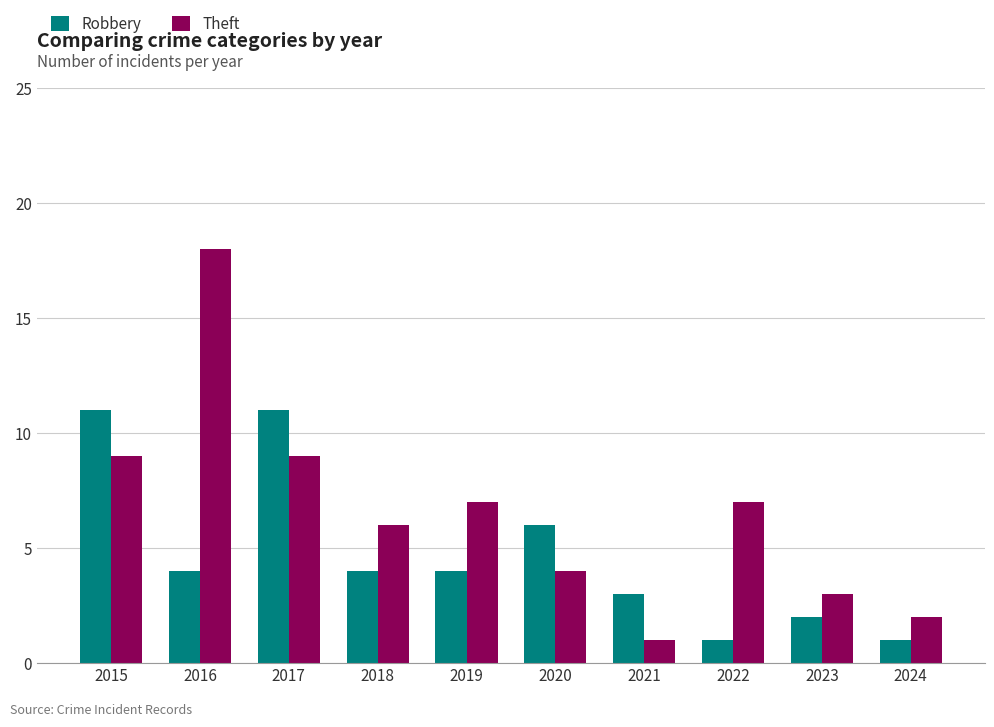

What is the smallest value displayed?

1